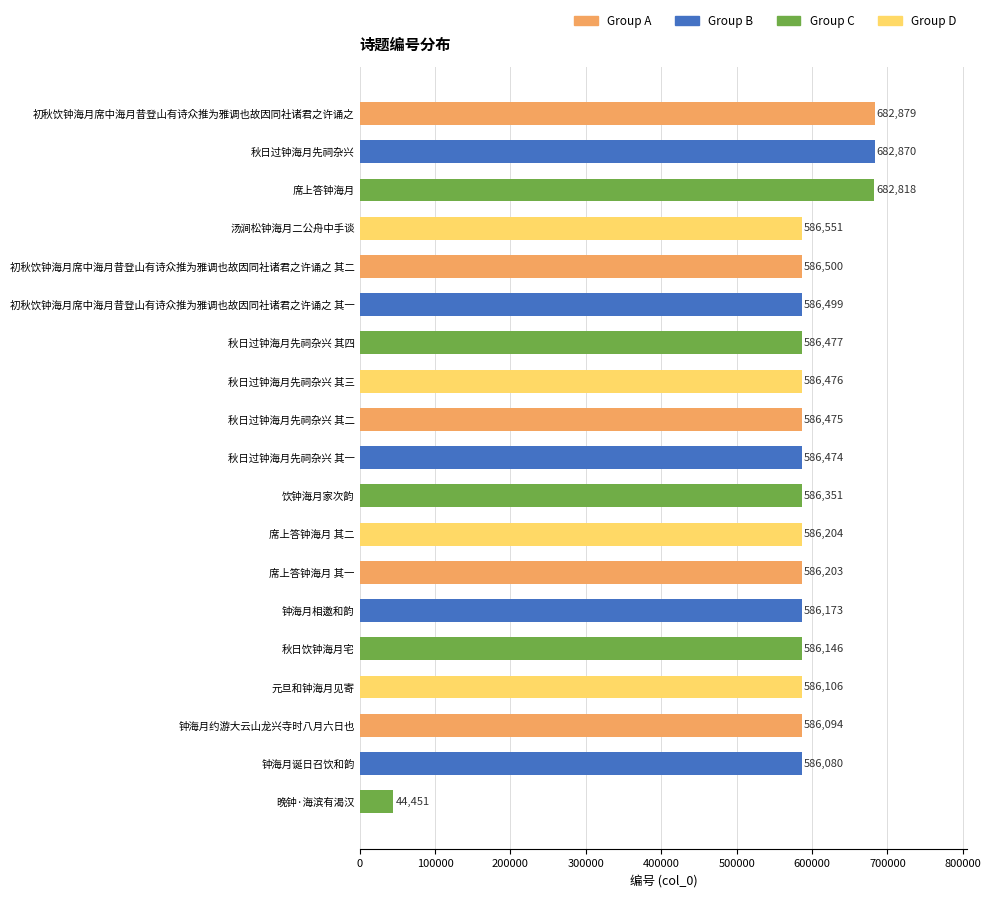

How many values are below 586474?

9